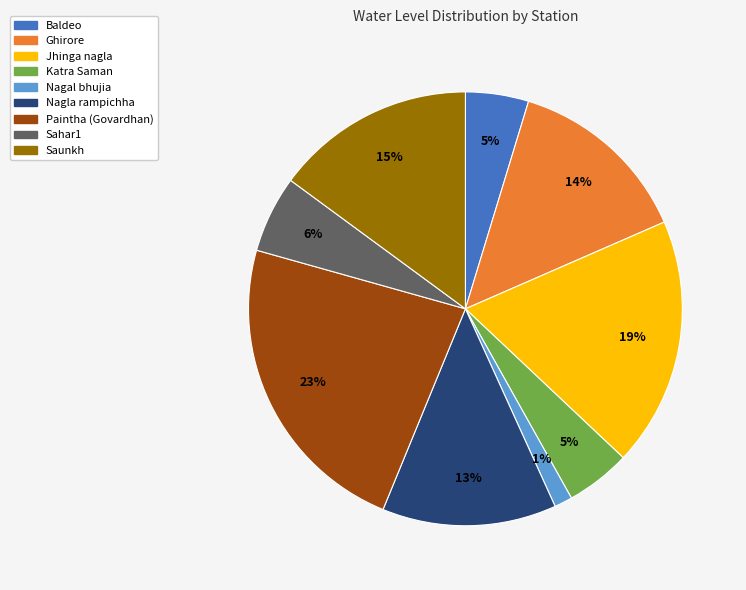

To the nearest percent, what portion does Nagal bhujia represent?

1%